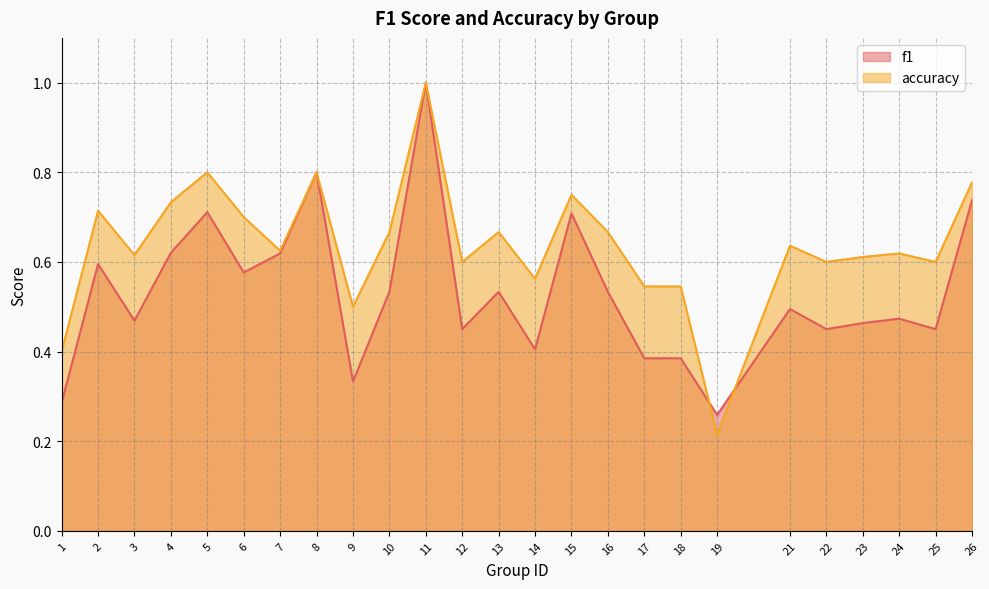

What are all the series names shown in the legend?

f1, accuracy